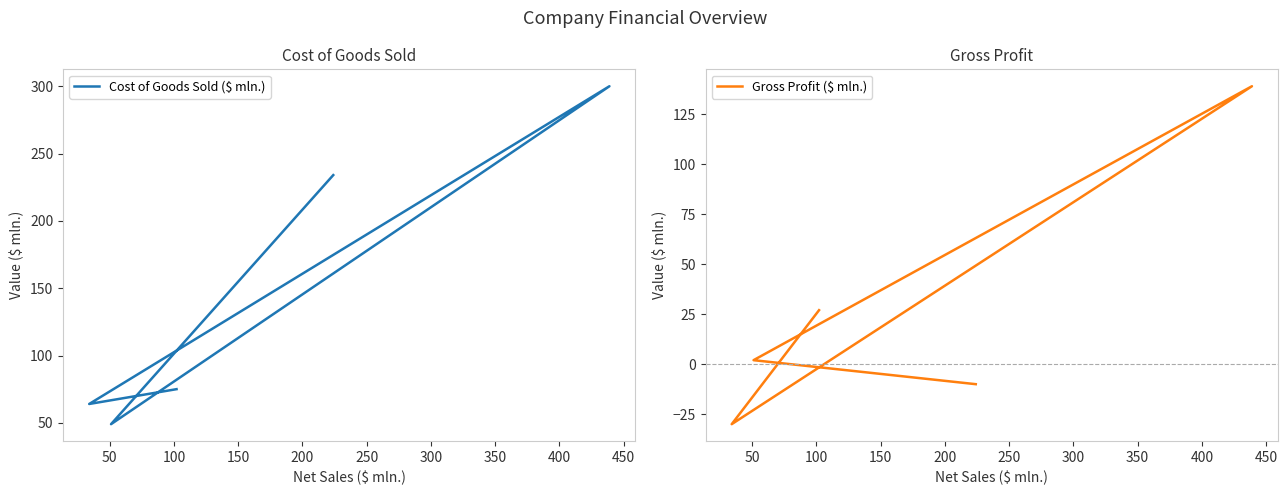

Which series has the largest total across all categories?

Cost of Goods Sold ($ mln.)